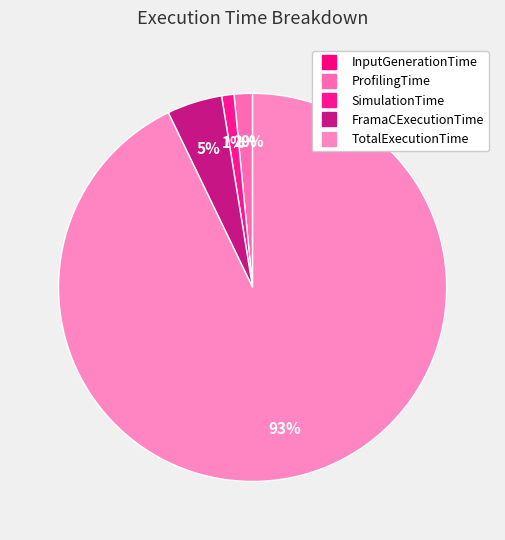

The SimulationTime slice represents 1% of the pie. True or false?

True